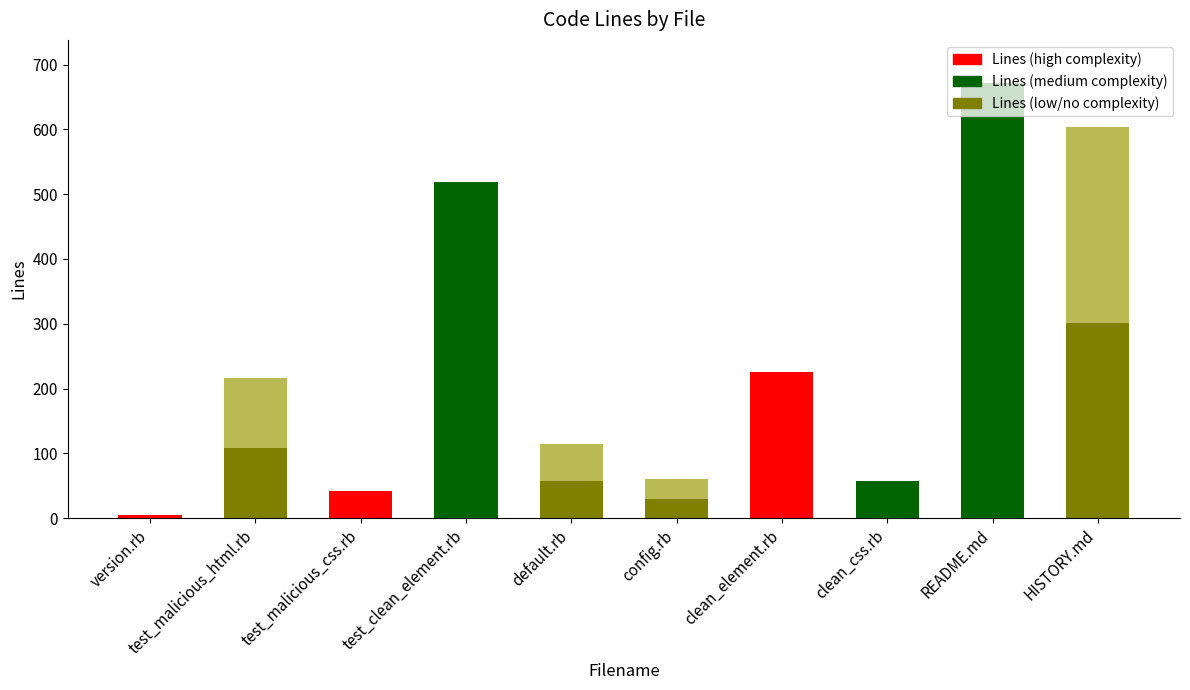

What is the label of the 9th bar from the right?

test_malicious_html.rb